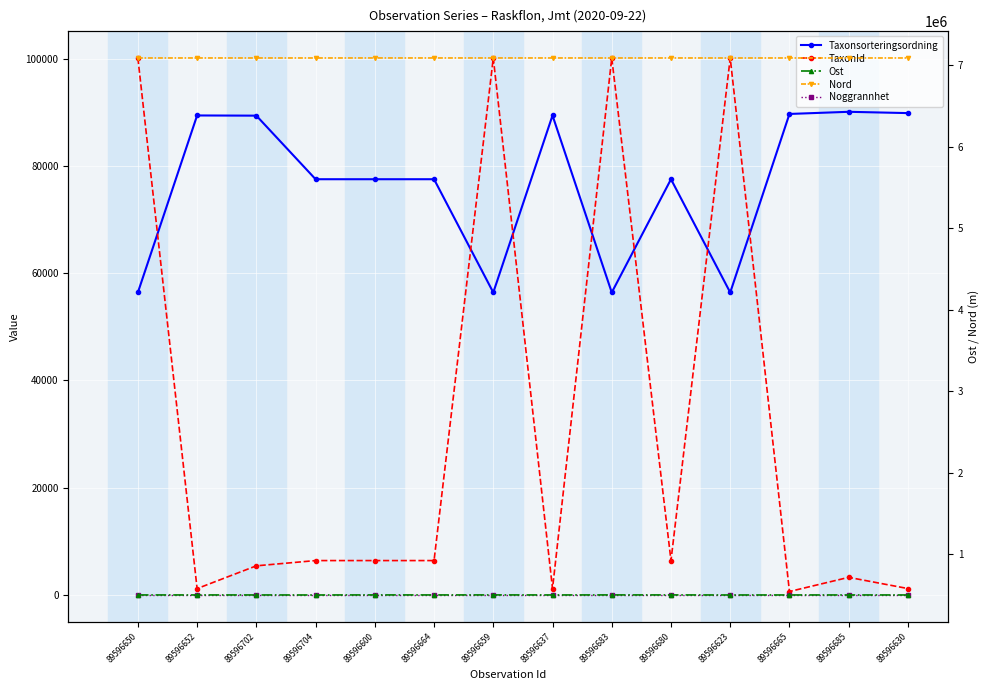

What is the average value of the Nord series?

7085819